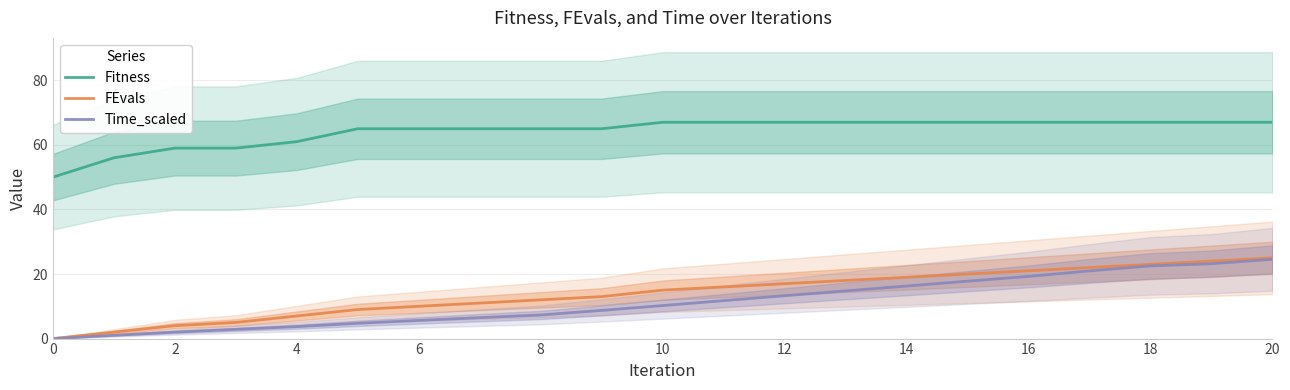

The value of Time_scaled at 6 is 5.6. True or false?

True